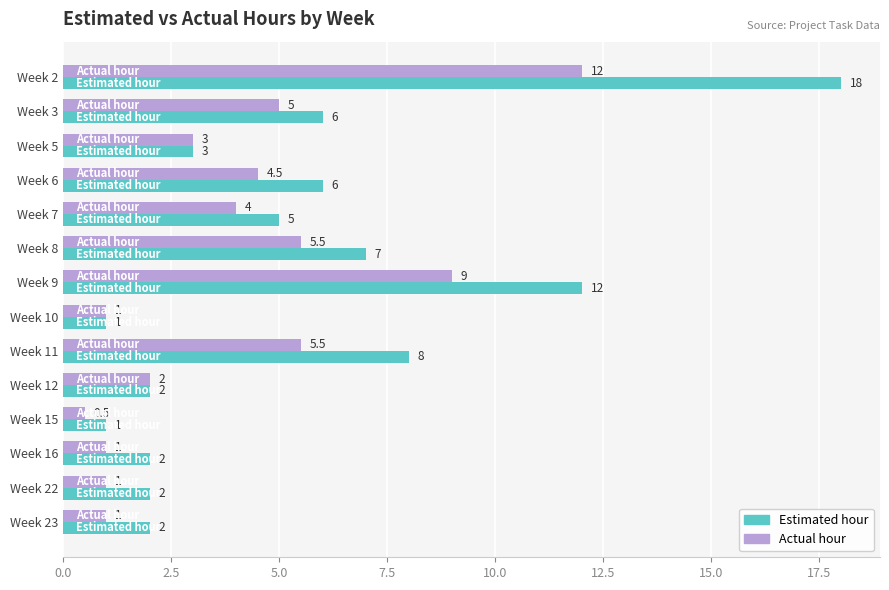

The Estimated hour series shows 18.0 at Week 2. True or false?

True